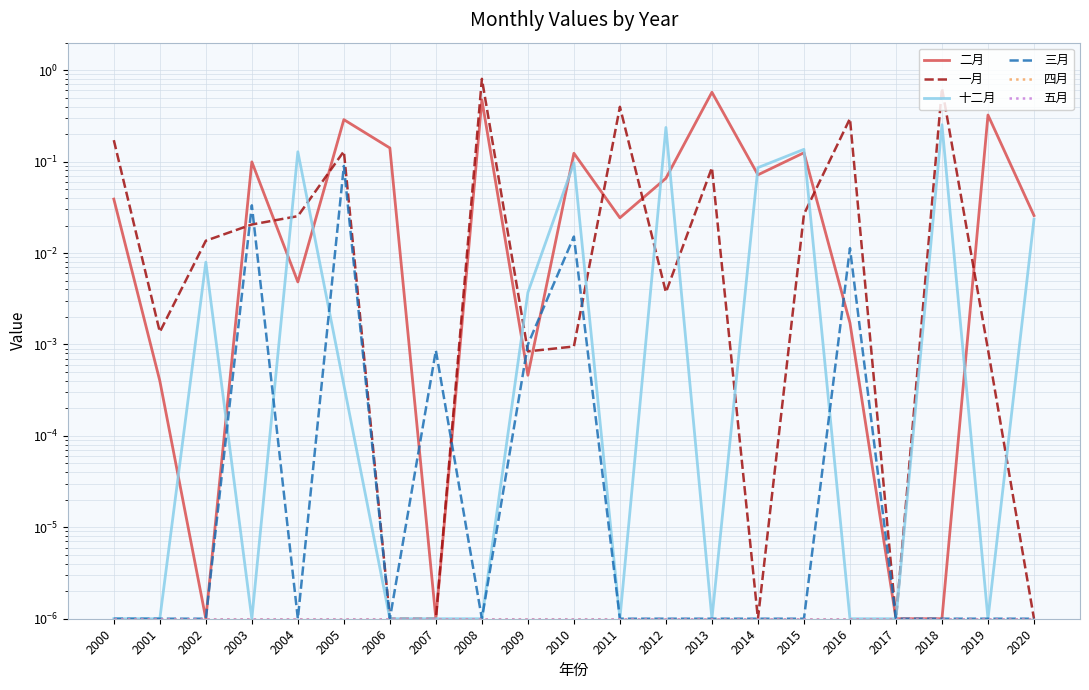

What is the difference between the maximum and second lowest values in the 三月 series?

0.1